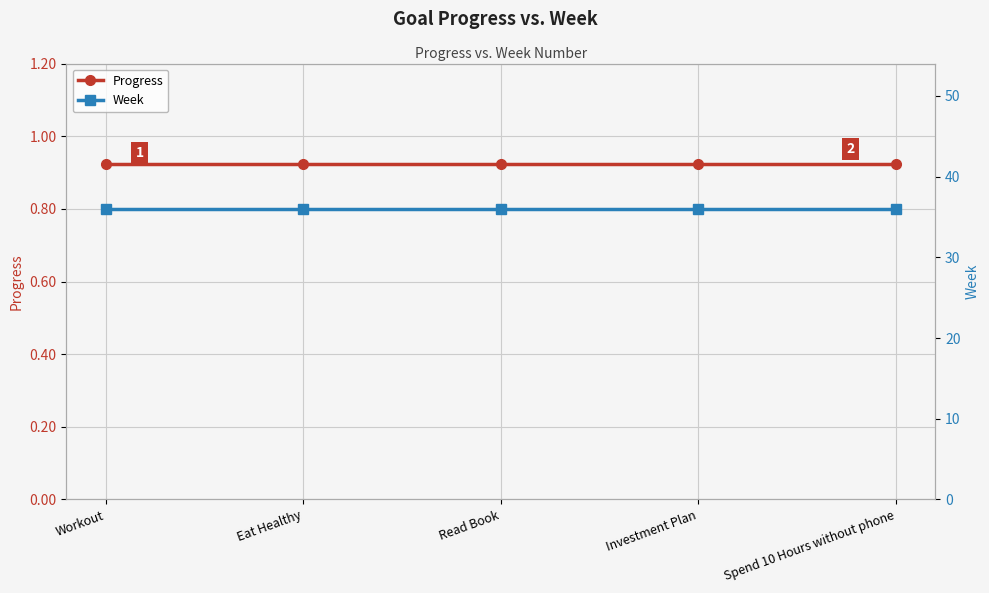

Which series changed the most between Read Book and Spend 10 Hours without phone?

Progress